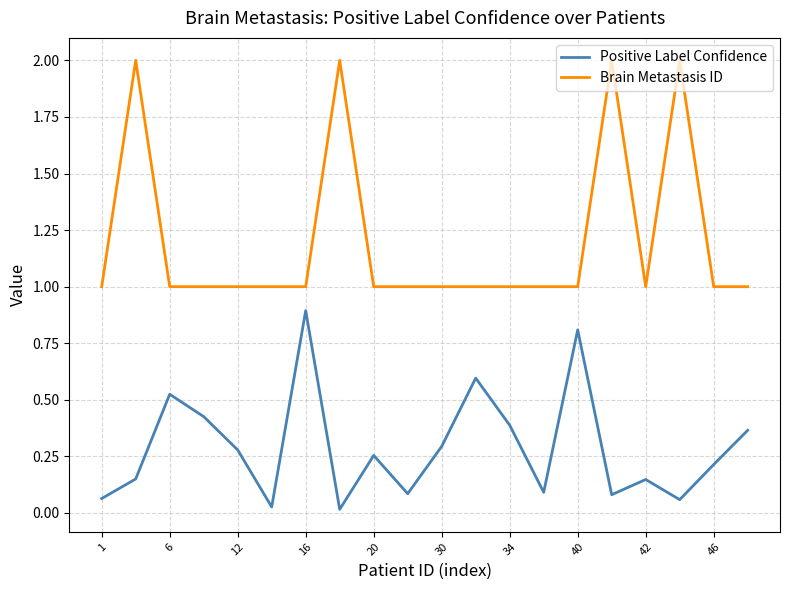

Which series has the widest spread of values?

Brain Metastasis ID